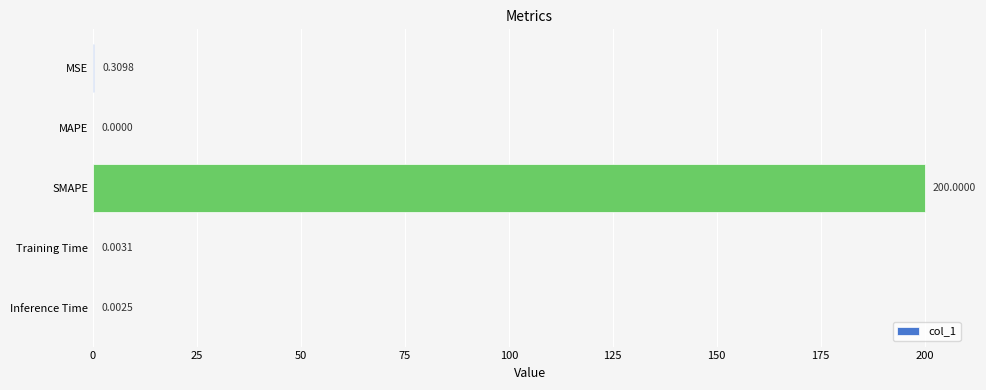

Which has a higher value, SMAPE or MAPE?

SMAPE